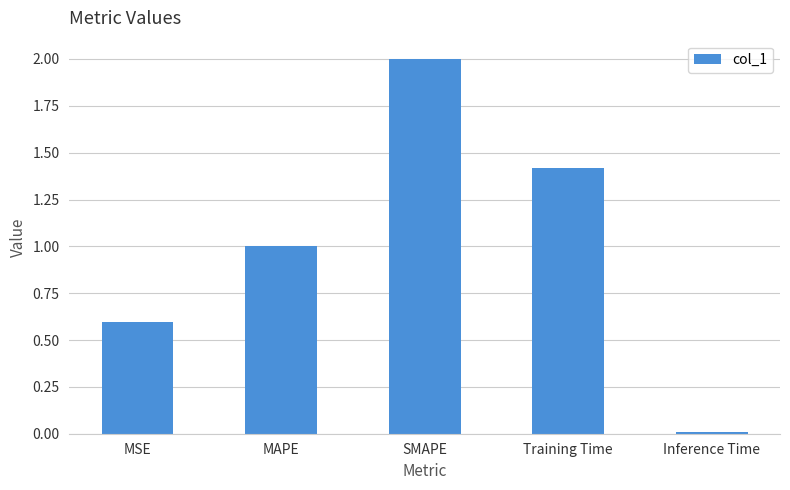

What is the label of the 4th bar from the left?

Training Time